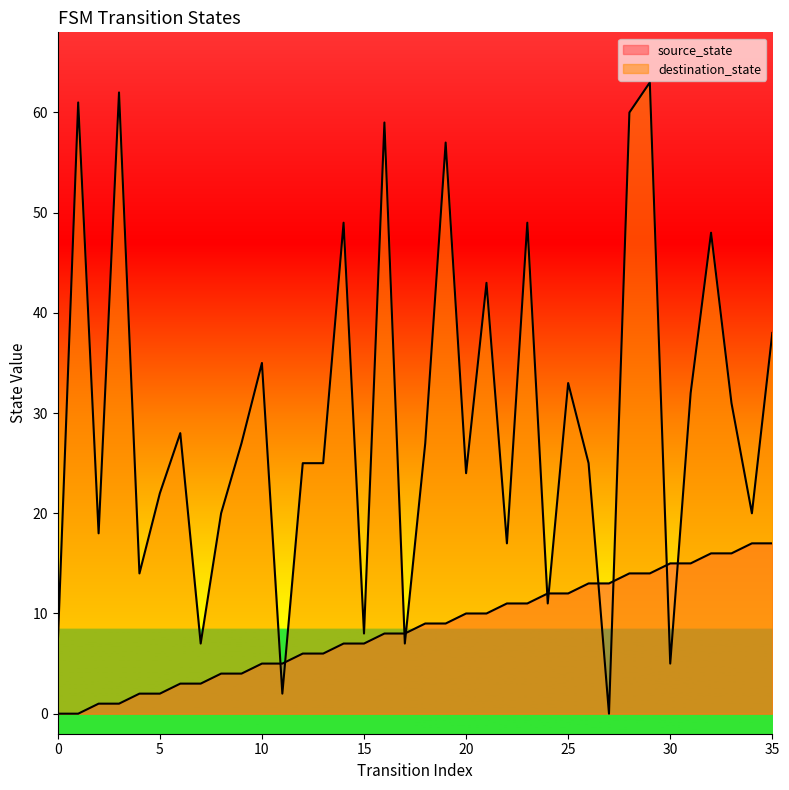

At which label does destination_state first exceed 27?

1